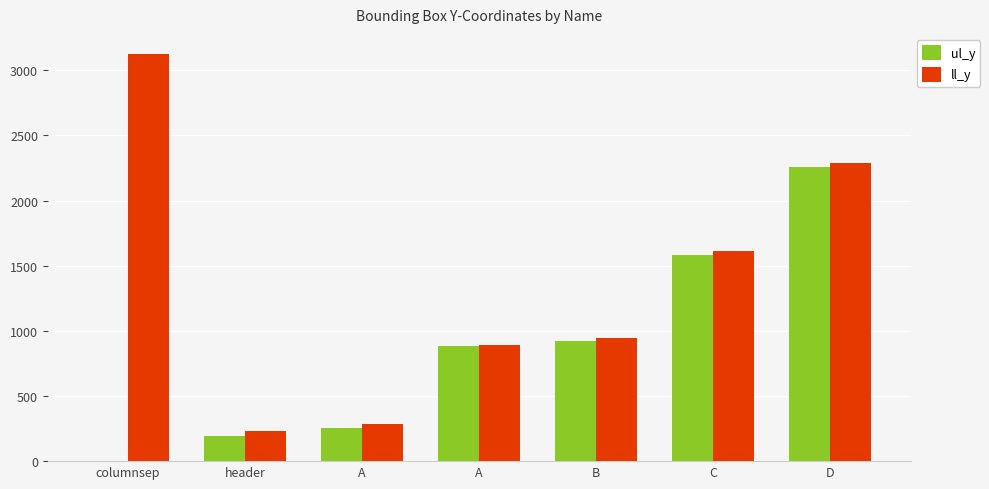

Does the chart contain stacked bars?

No